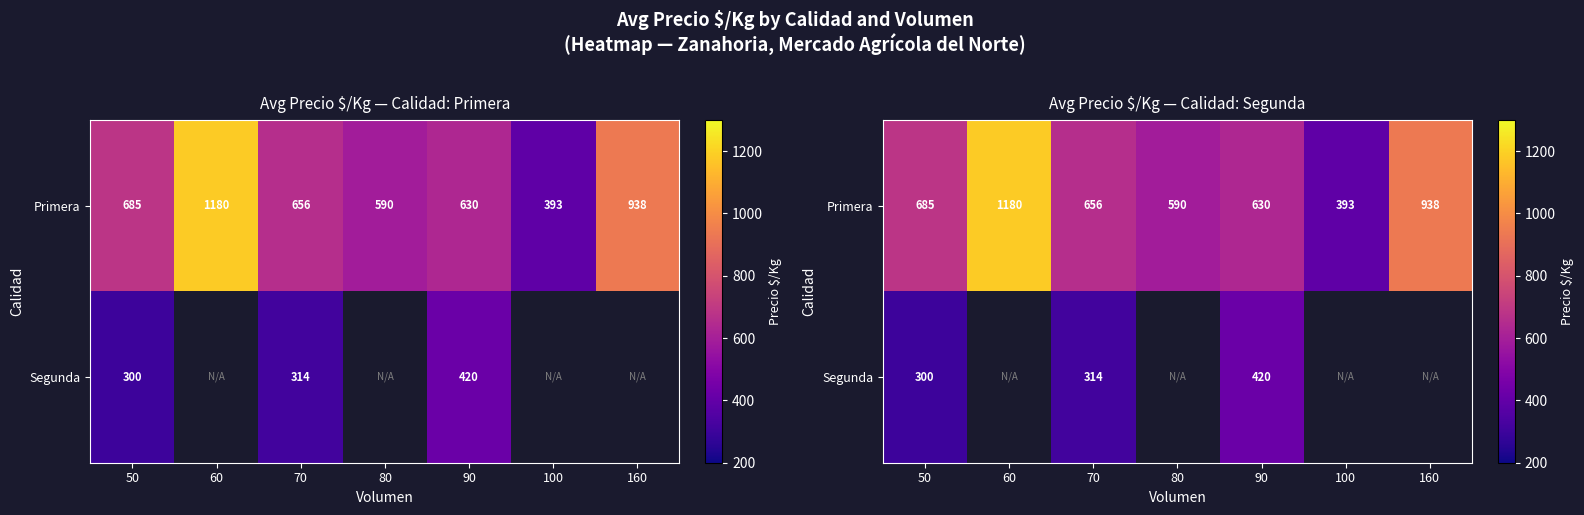

At how many categories does at least one series exceed 1071?

1